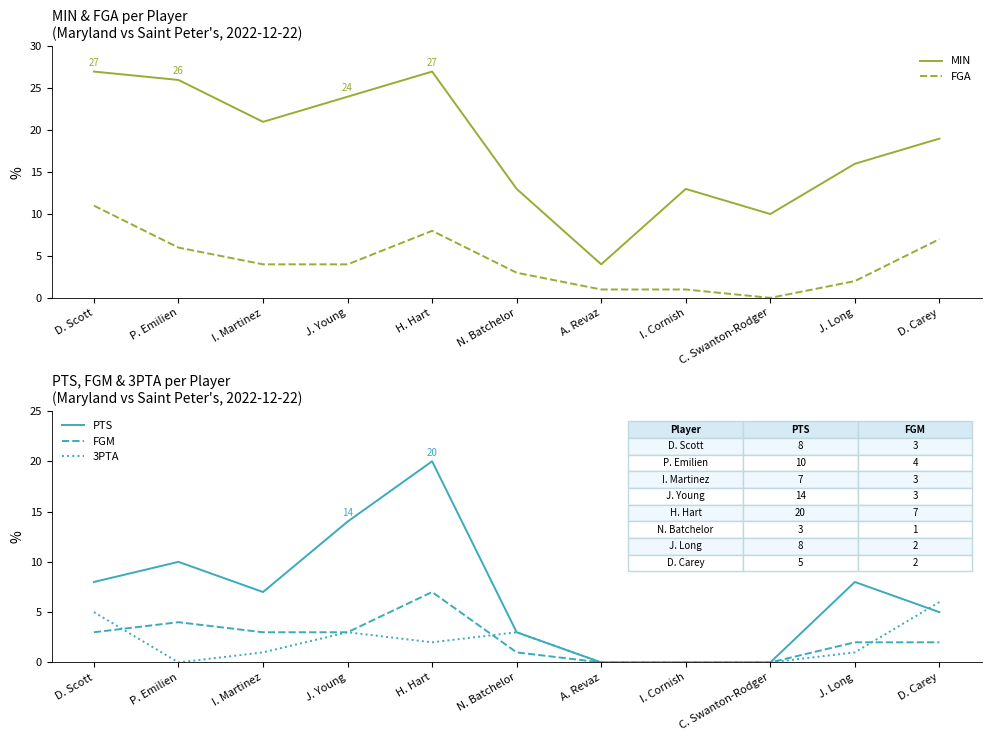

What is the difference between the maximum and minimum values in the PTS series?

20